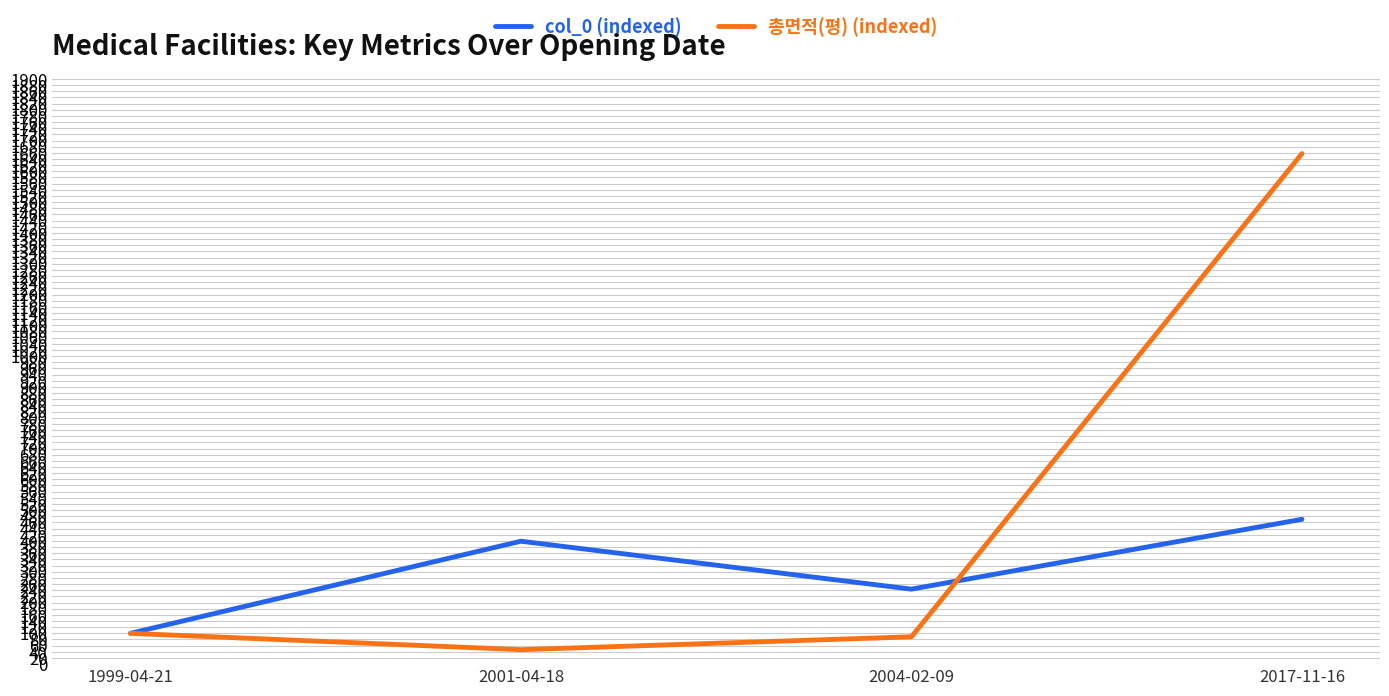

Is it true that col_0 (indexed) equals 399.1 at 2001-04-18?

True